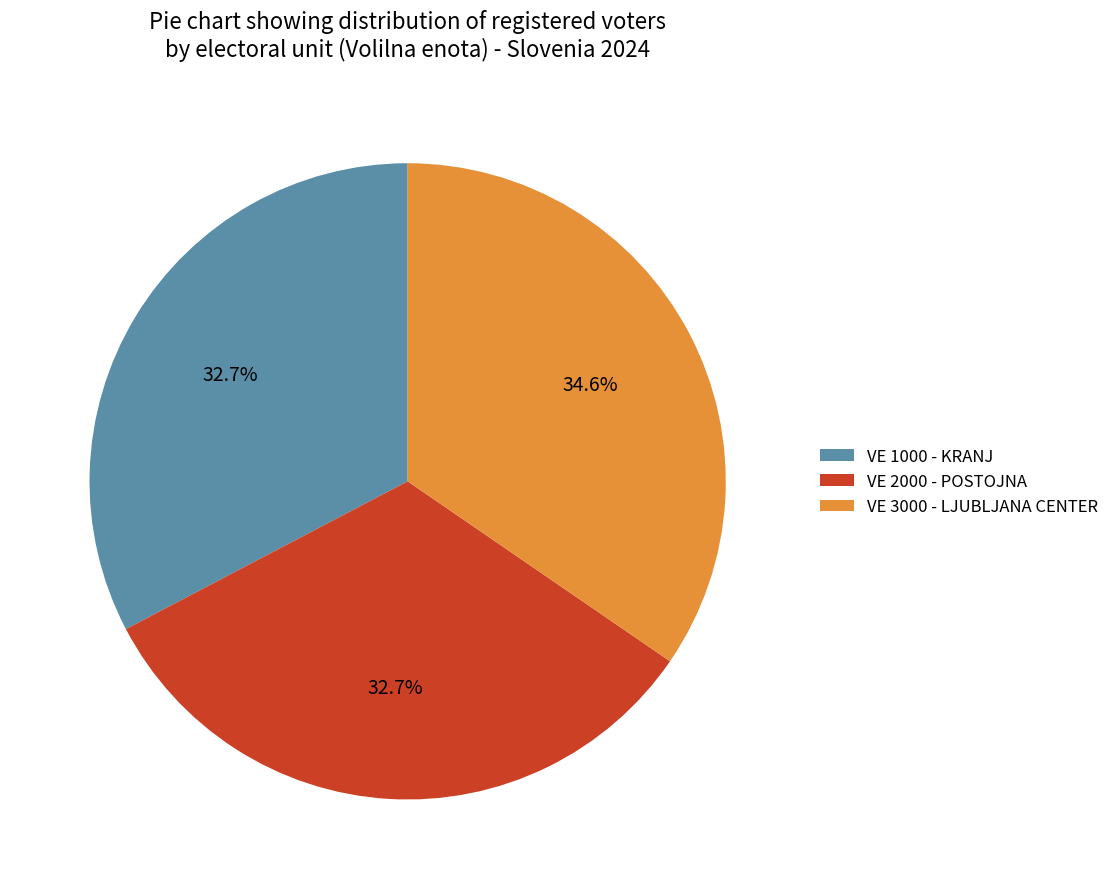

What is the largest slice in the pie chart?

VE 3000 - LJUBLJANA CENTER